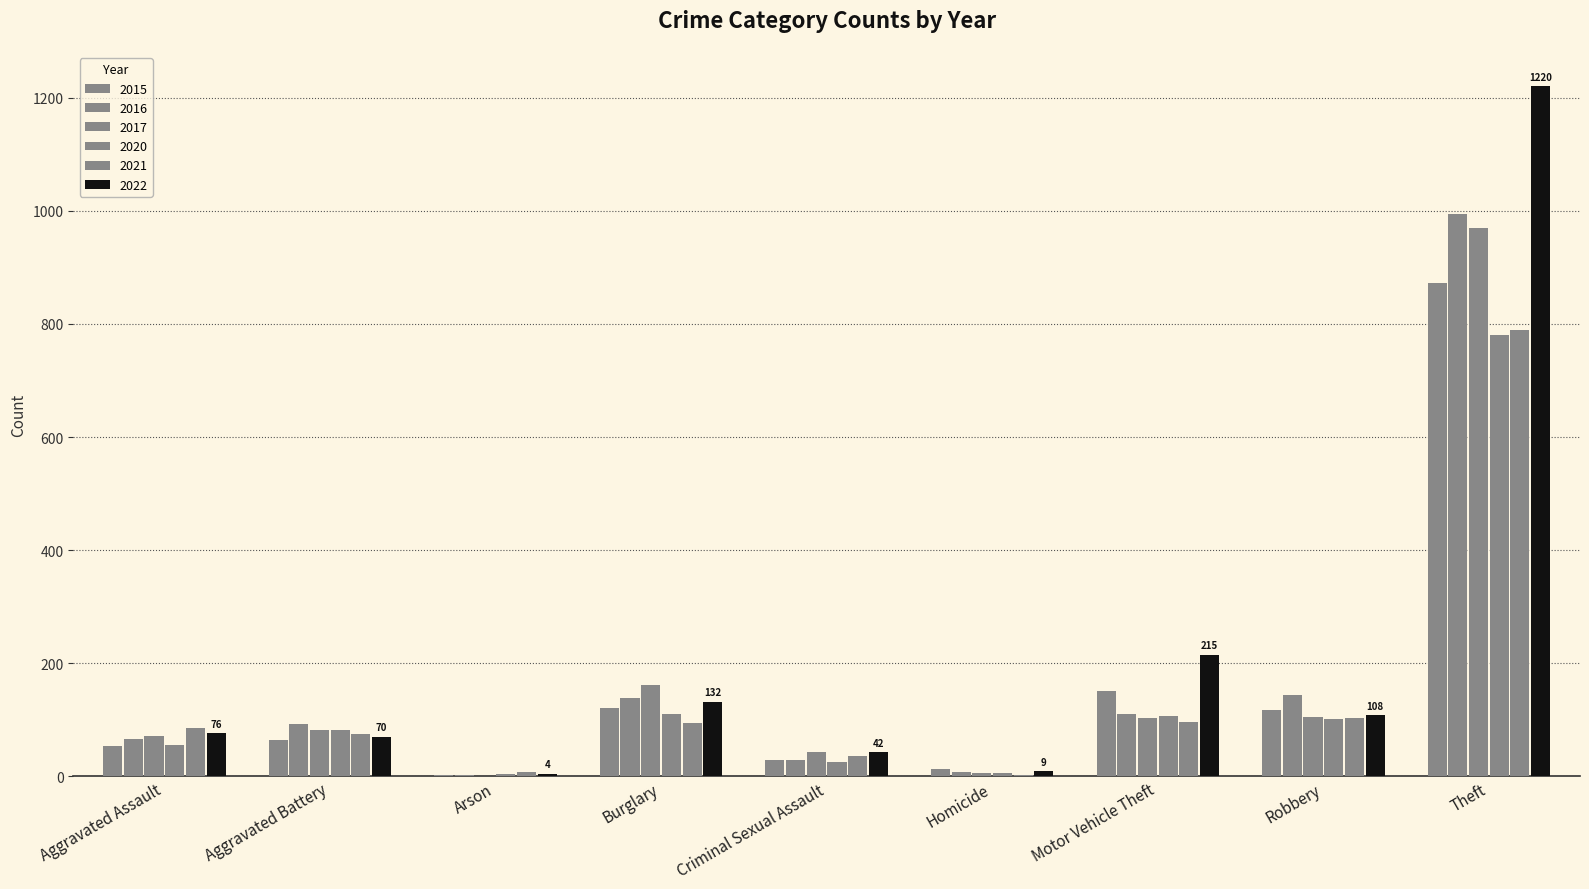

Are the bars grouped side by side (vs. stacked)?

Yes